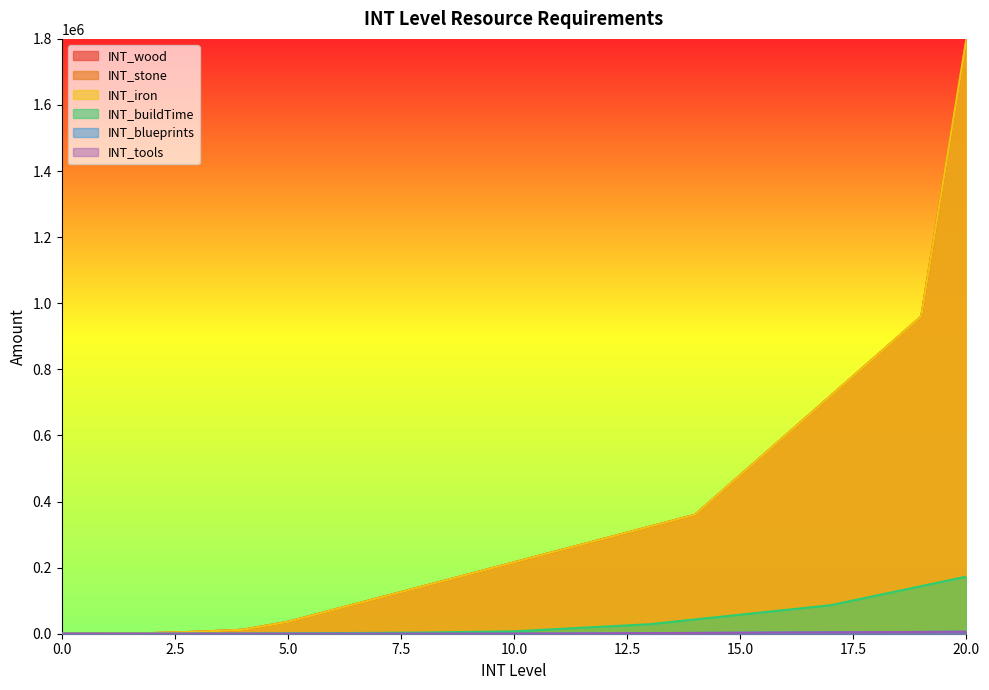

Rank the series at 19 from highest to lowest value.

INT_wood, INT_stone, INT_iron, INT_buildTime, INT_blueprints, INT_tools